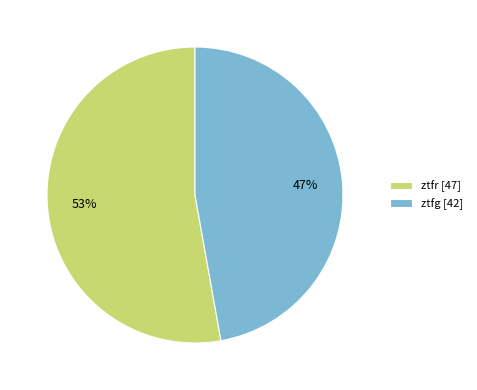

What percentage is the ztfr slice, to the nearest percent?

53%